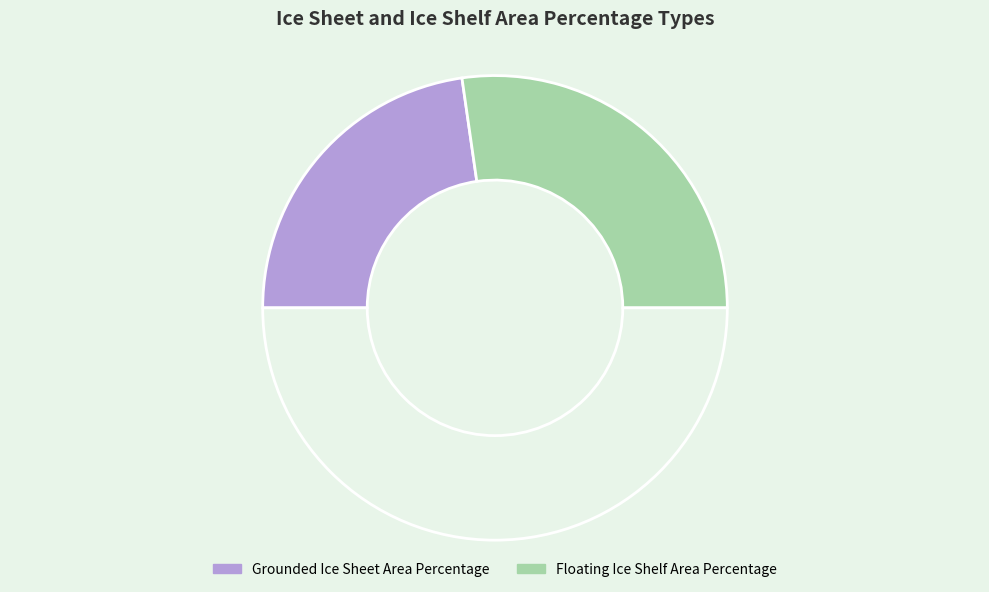

How many slices are in this pie chart?

3